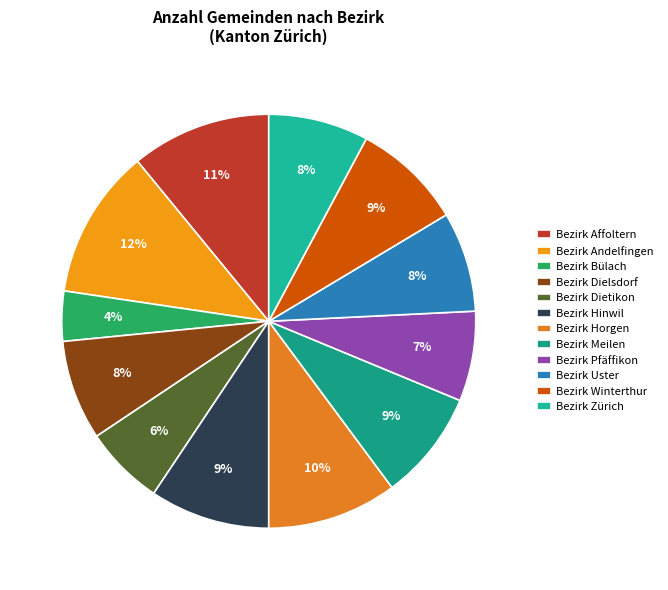

Which has a higher value, Bezirk Winterthur or Bezirk Hinwil?

Bezirk Hinwil